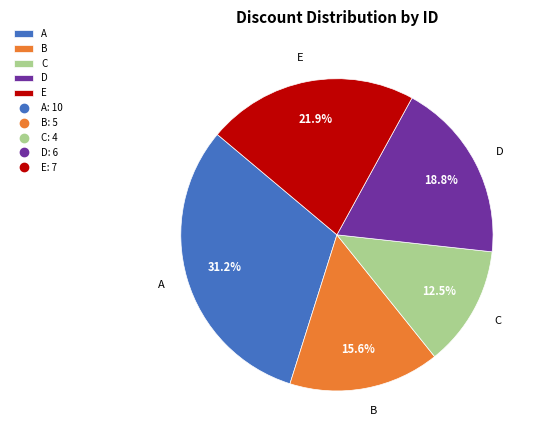

Is there a majority slice in this chart?

No